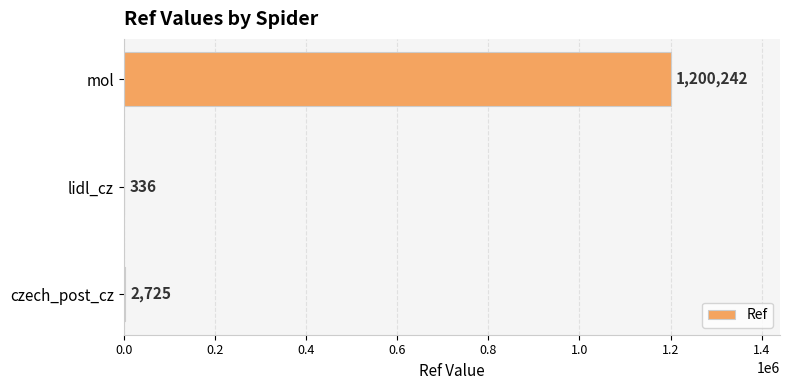

Reading top to bottom, what are all the values shown in this chart?

mol=1200242	lidl_cz=336	czech_post_cz=2725